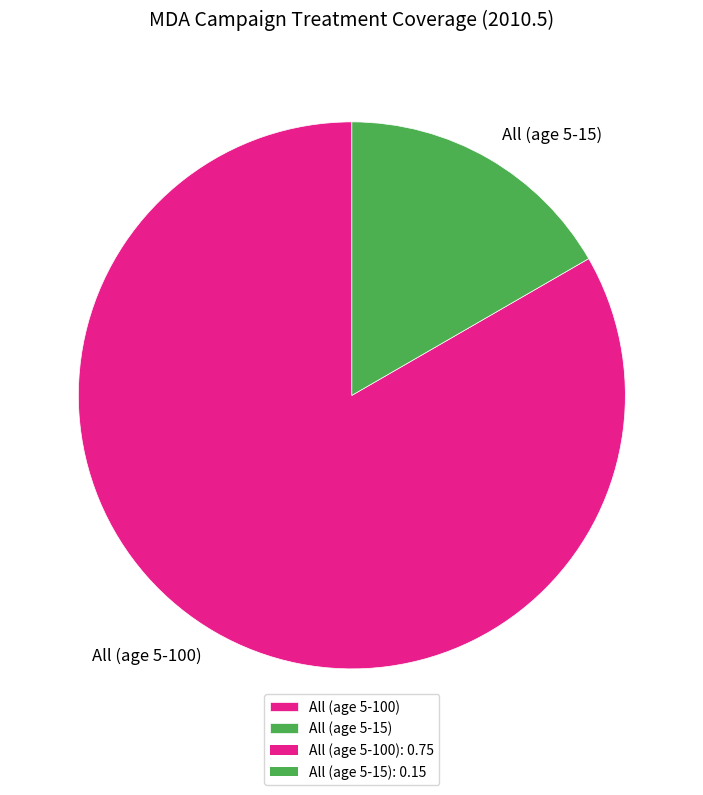

Do All (age 5-15) and All (age 5-100) together represent more than half of the pie?

Yes